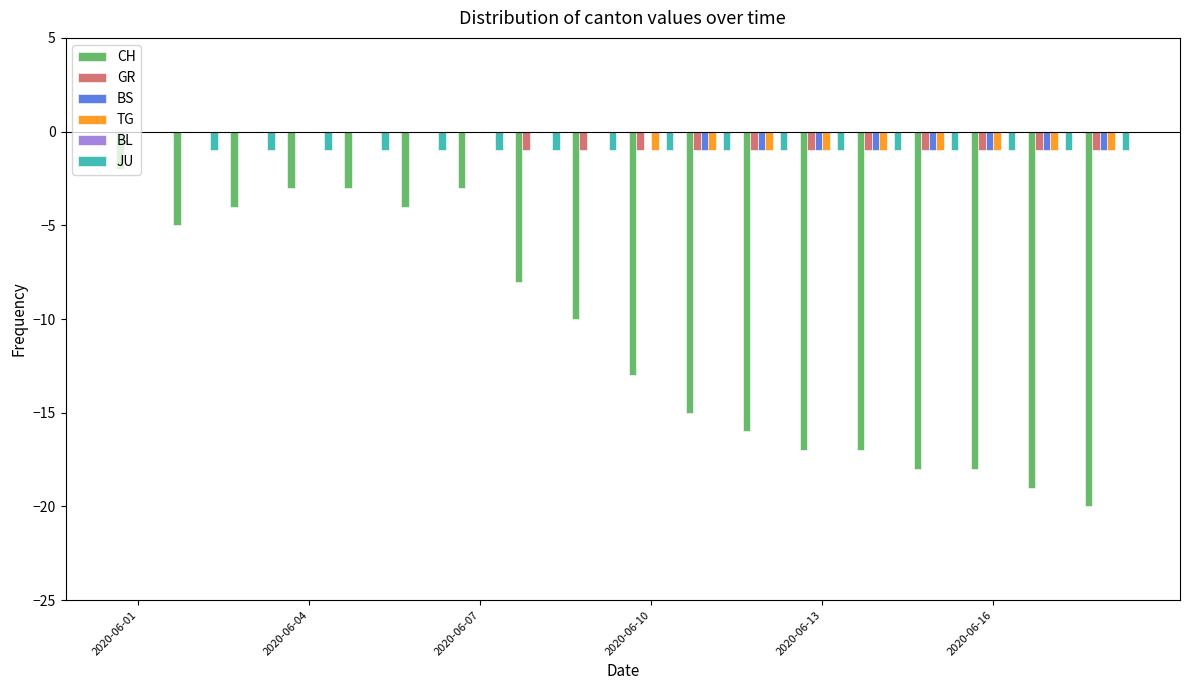

How many values in the GR series exceed -1?

7